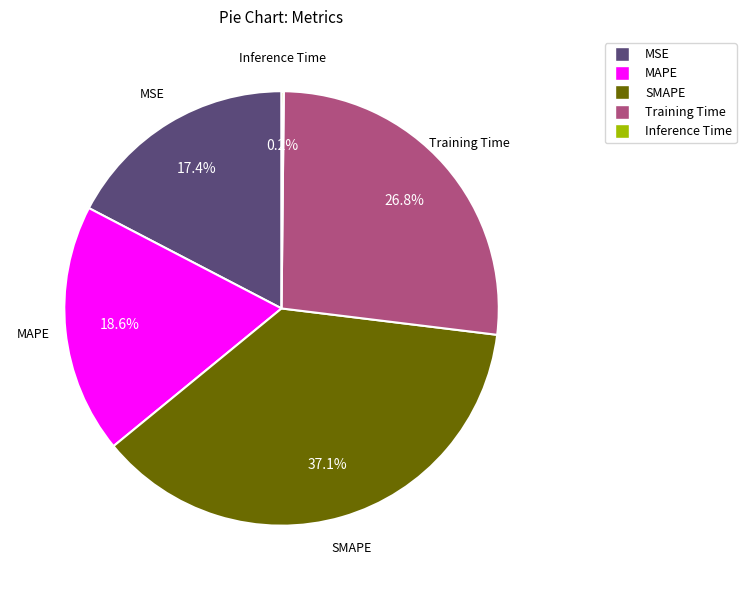

Which has a higher value, SMAPE or Training Time?

SMAPE